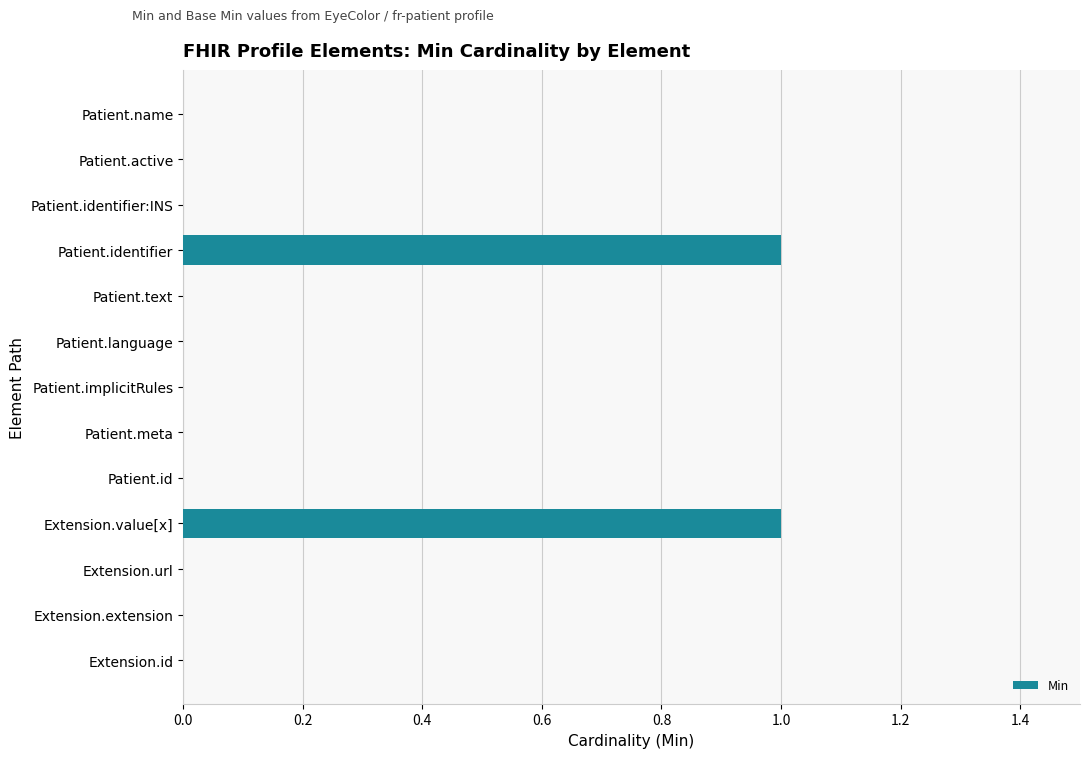

The chart shows a value of -1 at Extension.id. True or false?

False